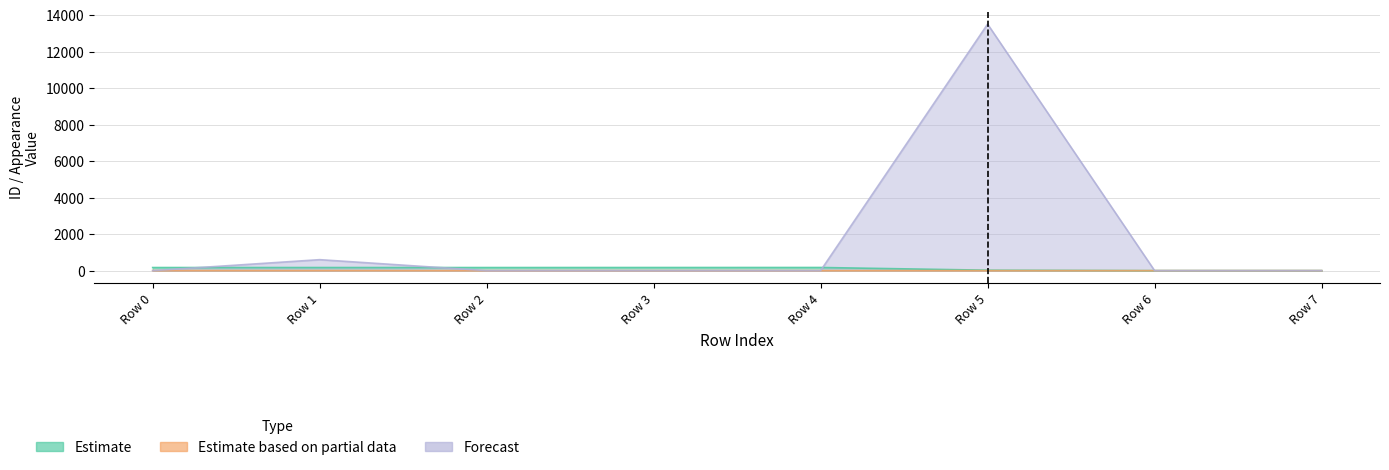

How many interior local valleys does the Estimate based on partial data series have?

1